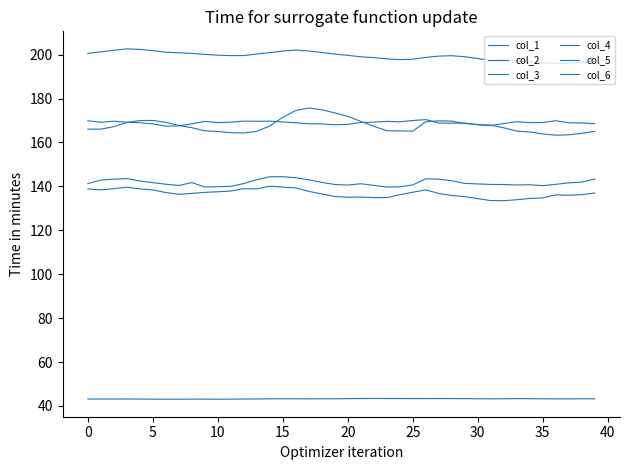

Which series has the largest total across all categories?

col_2